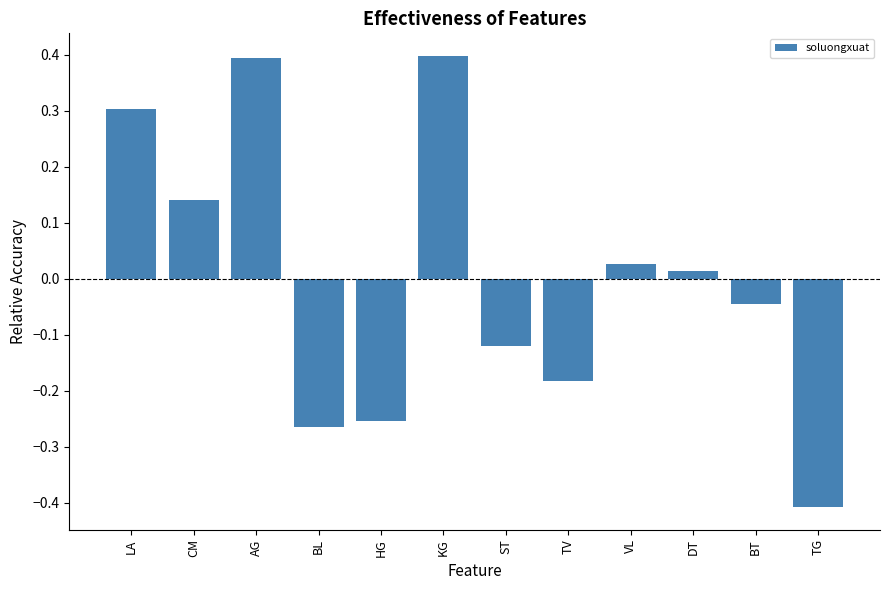

What is the difference between the second highest and second lowest values?

0.7